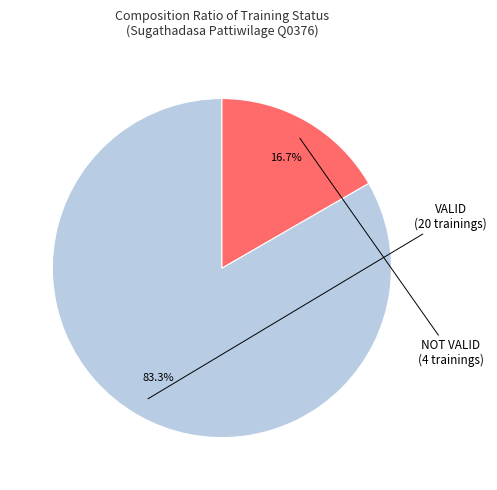

What is the largest slice in the pie chart?

VALID